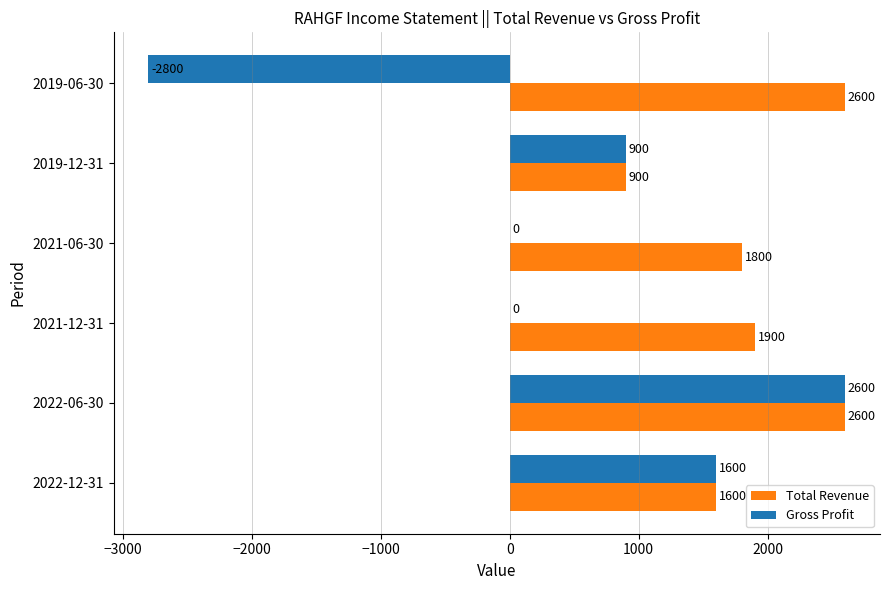

What is the total value across all series at 2019-06-30?

-200